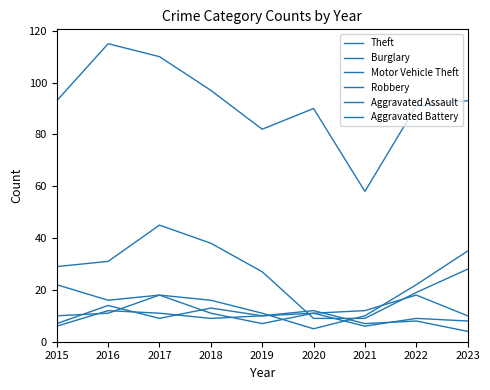

At 2015, list the series in order from largest to smallest.

Theft, Burglary, Motor Vehicle Theft, Robbery, Aggravated Assault, Aggravated Battery